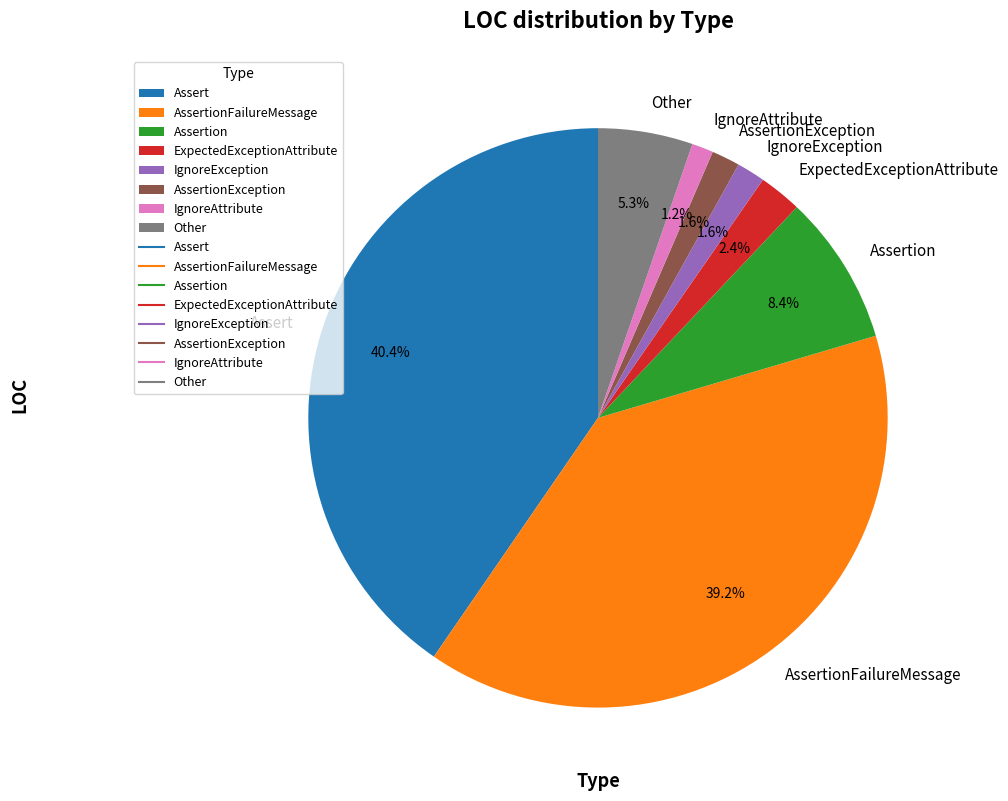

What is the largest slice in the pie chart?

Assert